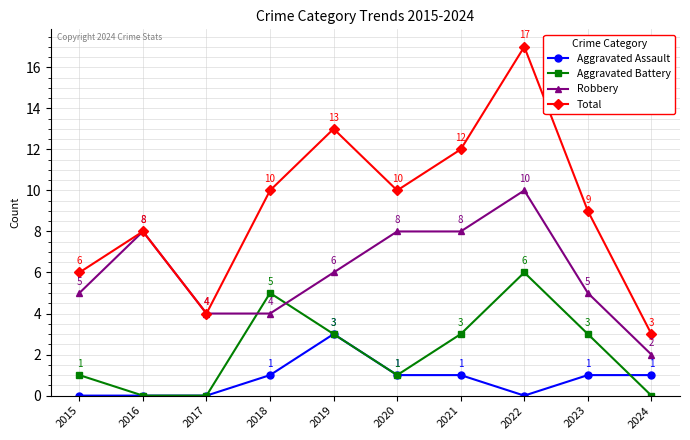

Rank the series by their average value, from highest to lowest.

Total, Robbery, Aggravated Battery, Aggravated Assault